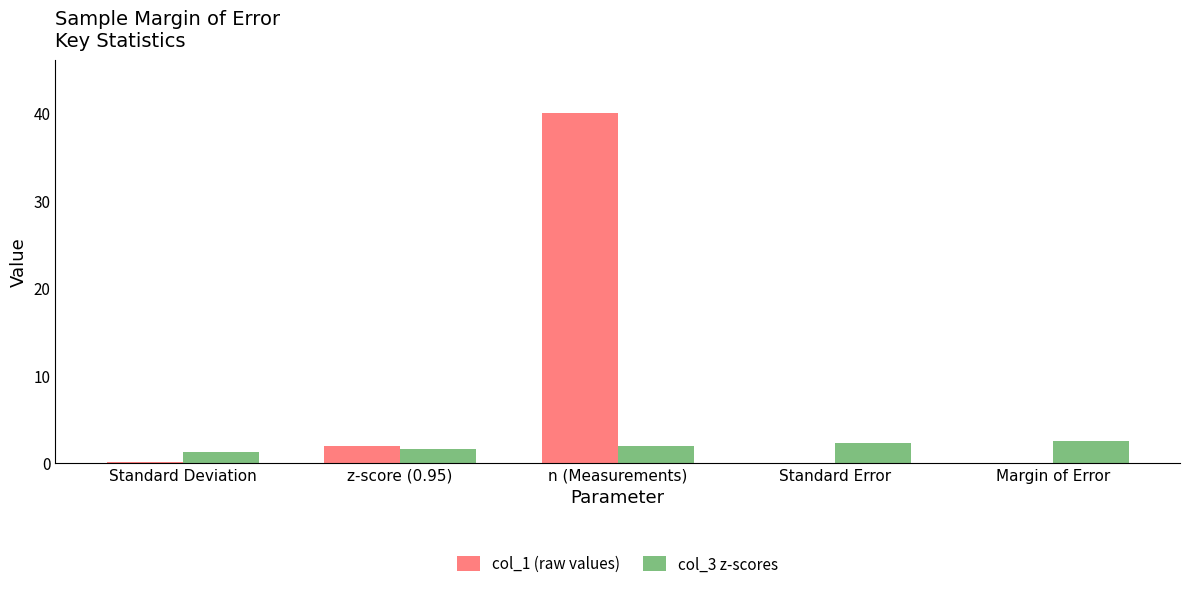

What is the highest value of the col_3 z-scores series?

2.6